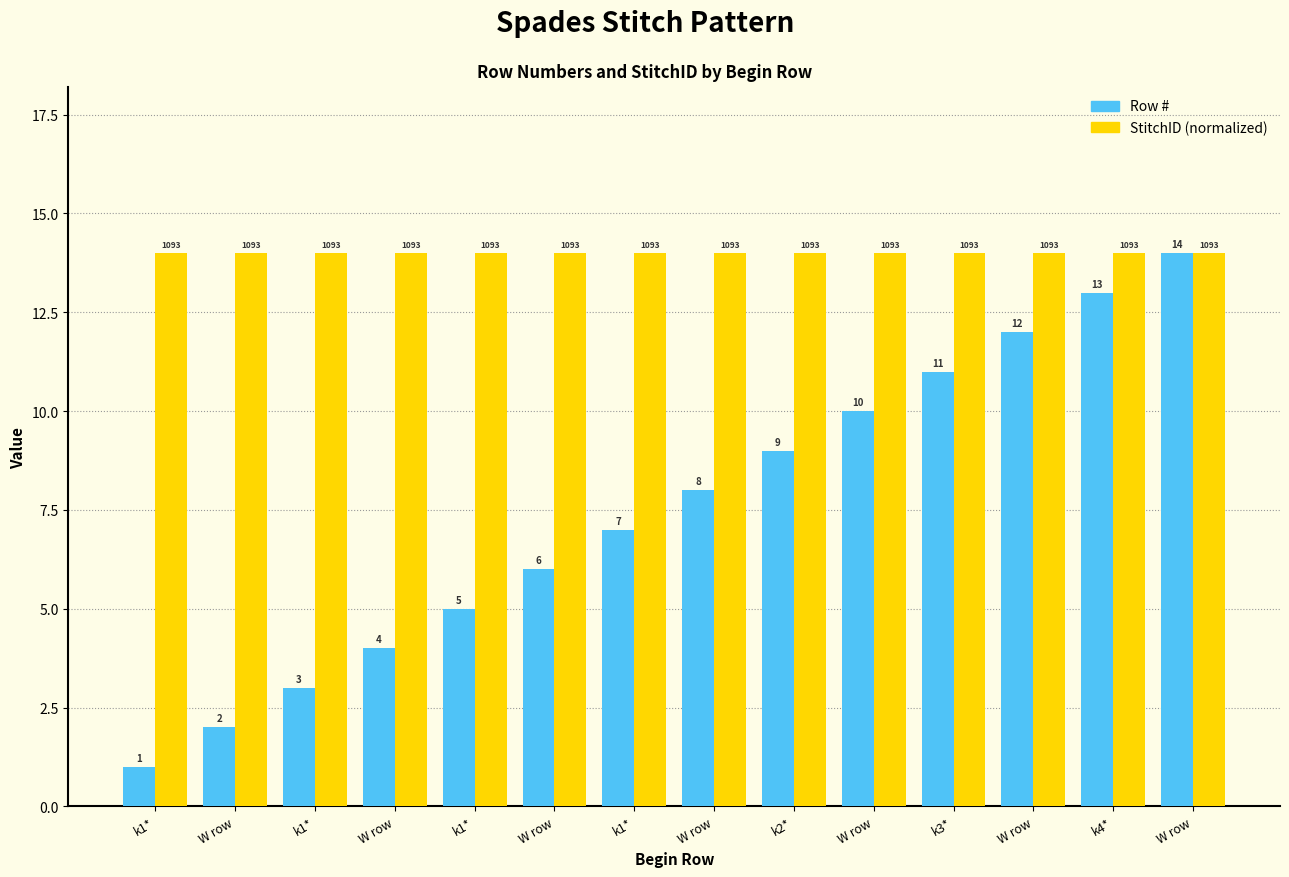

Are the bars horizontal?

No